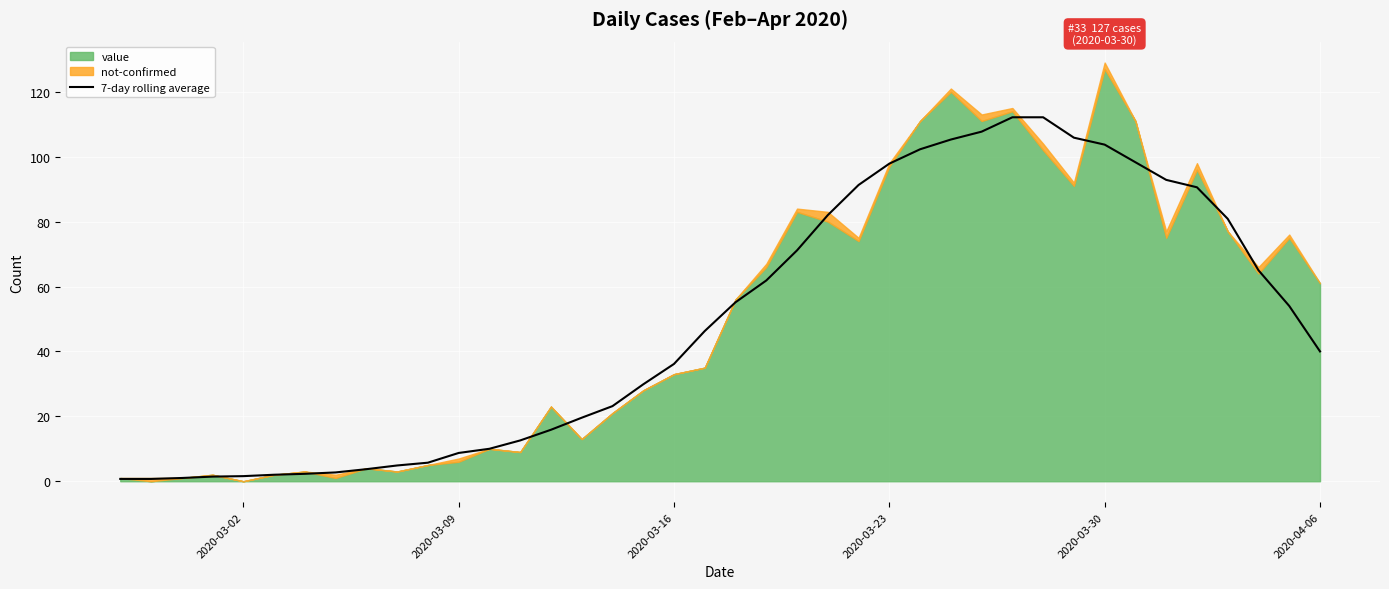

The 7-day rolling average series shows 97.9 at 2020-03-23. True or false?

True